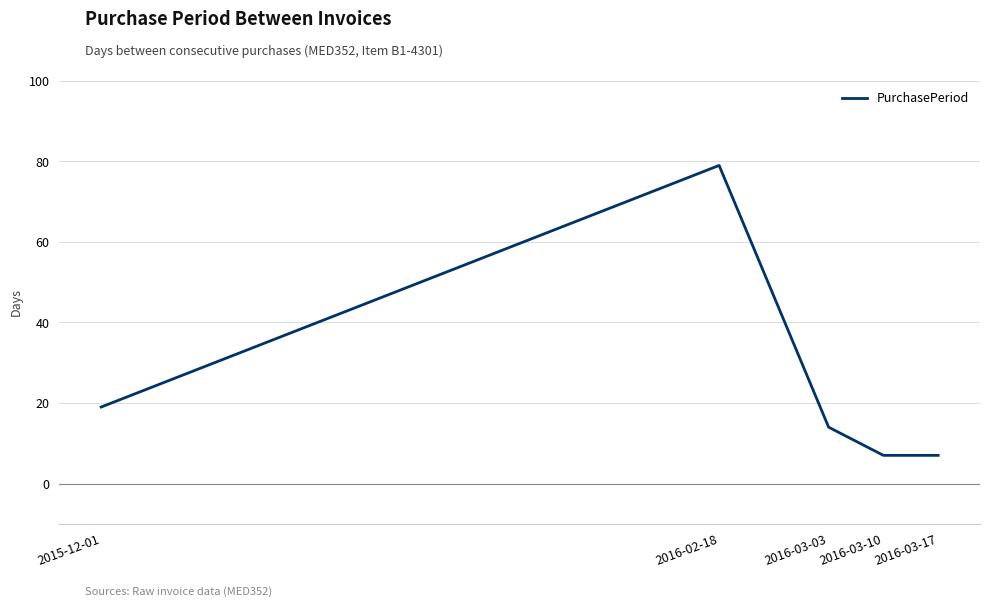

What position from the right is 2016-03-03?

3